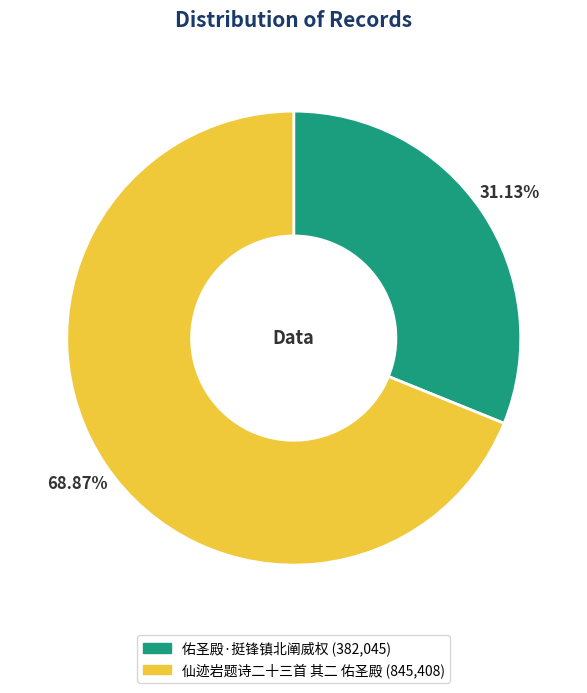

Rank the categories by value from highest to lowest.

仙迹岩题诗二十三首 其二 佑圣殿, 佑圣殿·挺锋镇北阐威权